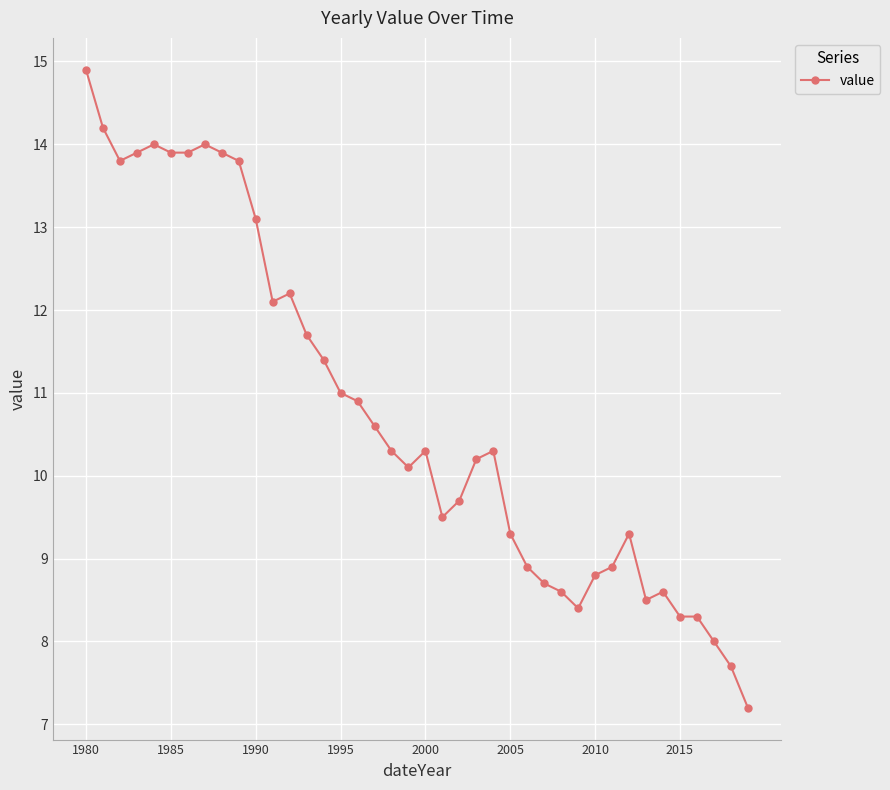

How many data points does each series have?

40